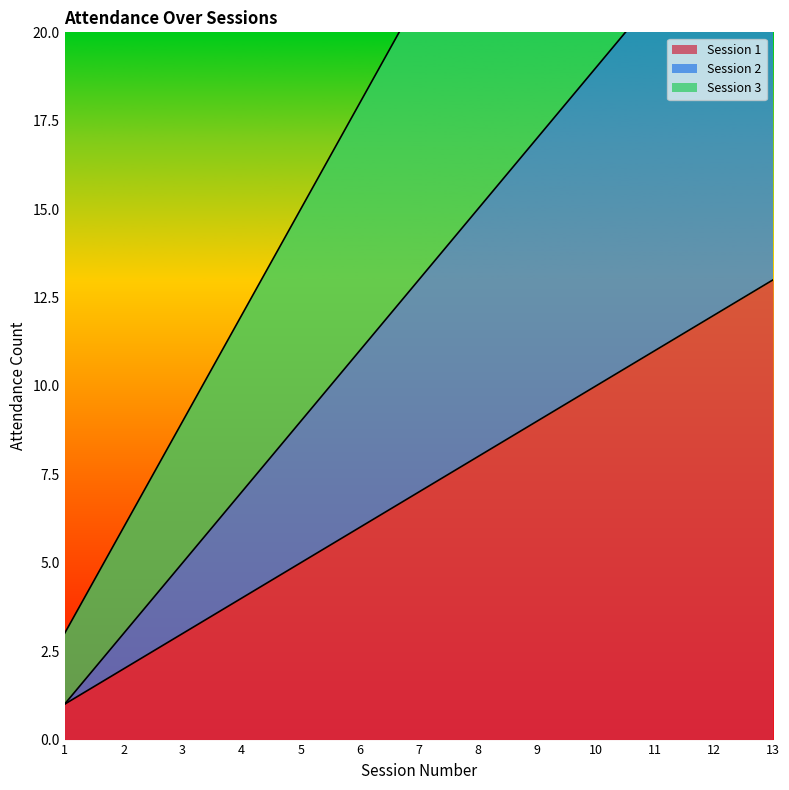

What is the minimum value for Session 1?

1